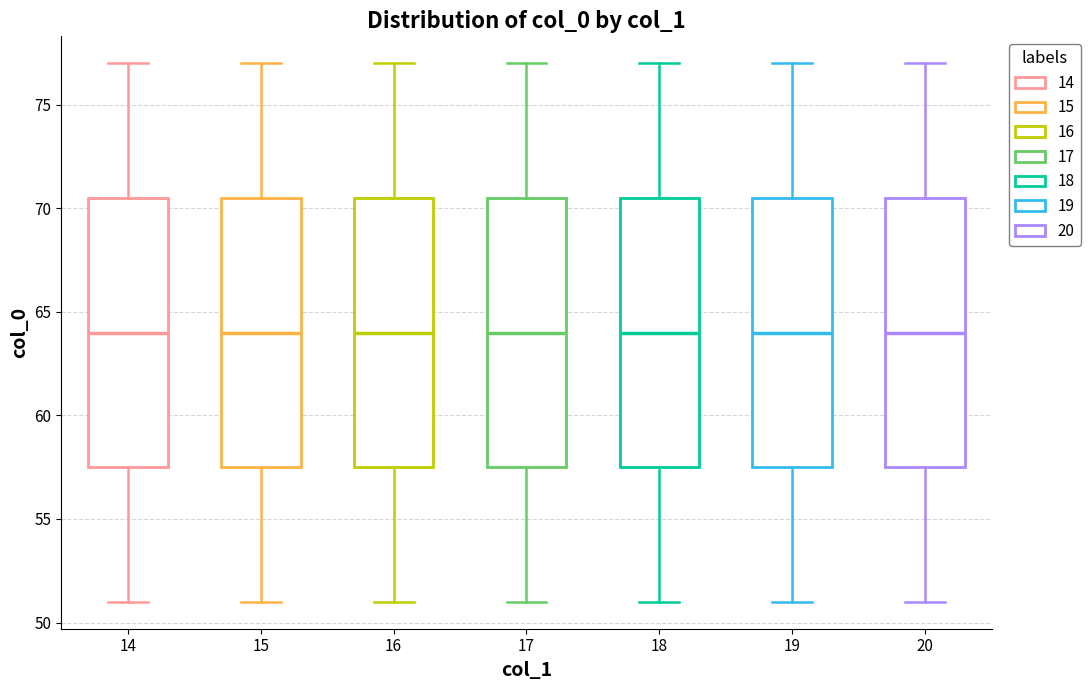

Reading left to right, transcribe this box plot: for each box, give where its median line is, the range the box spans, and where its two whiskers end, as read against the y-axis. The values are not printed on the chart, so give them approximately, as read against the axis.

14: median 64.0, box 57.5 to 70.5, whiskers 51.0 to 77.0
15: median 64.0, box 57.5 to 70.5, whiskers 51.0 to 77.0
16: median 64.0, box 57.5 to 70.5, whiskers 51.0 to 77.0
17: median 64.0, box 57.5 to 70.5, whiskers 51.0 to 77.0
18: median 64.0, box 57.5 to 70.5, whiskers 51.0 to 77.0
19: median 64.0, box 57.5 to 70.5, whiskers 51.0 to 77.0
20: median 64.0, box 57.5 to 70.5, whiskers 51.0 to 77.0